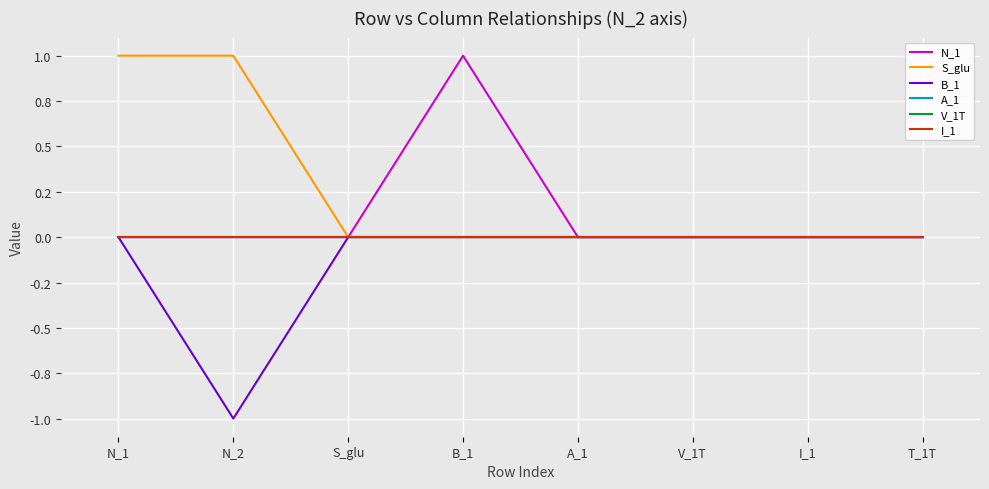

What position from the left is S_glu?

3